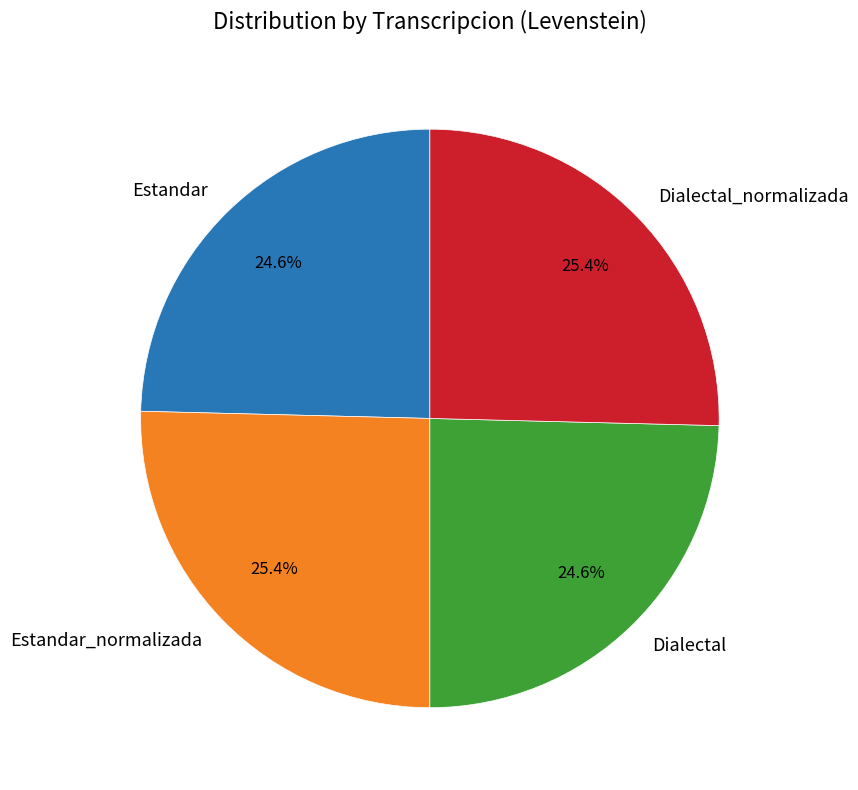

Does Dialectal account for over 50% of the chart?

No